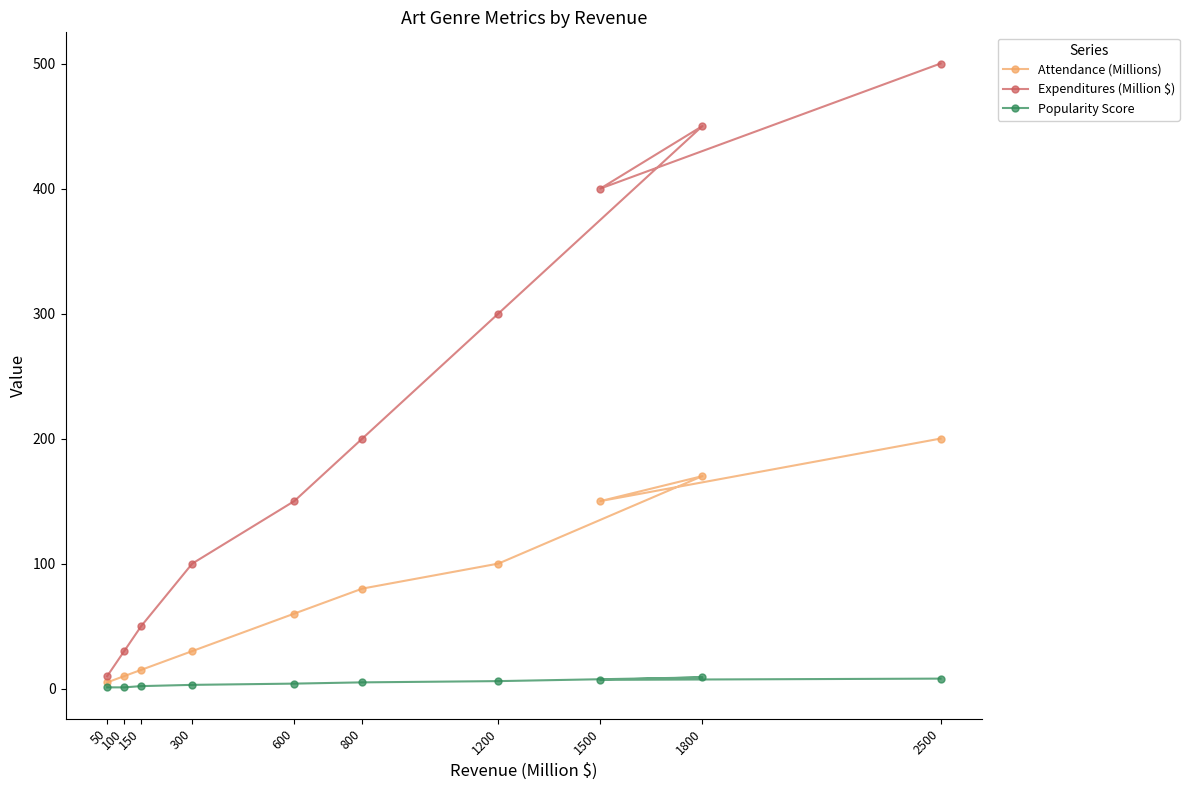

How many values in the Expenditures (Million $) series are below 200?

5